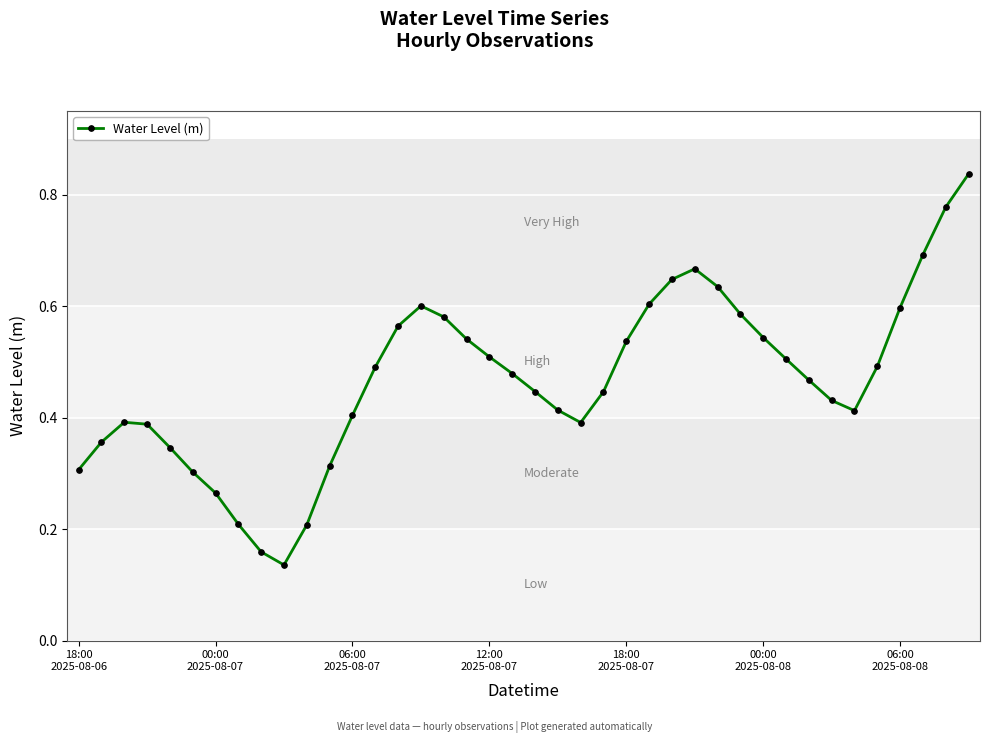

Does the chart display data point markers on the line(s)?

Yes